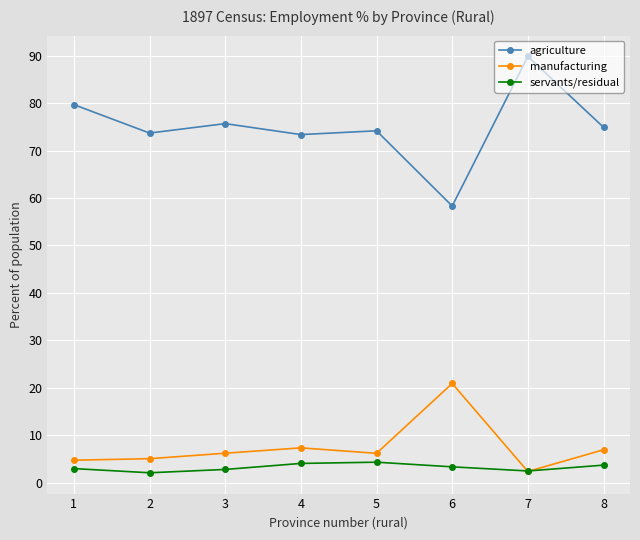

How many times do servants/residual and manufacturing cross each other?

2